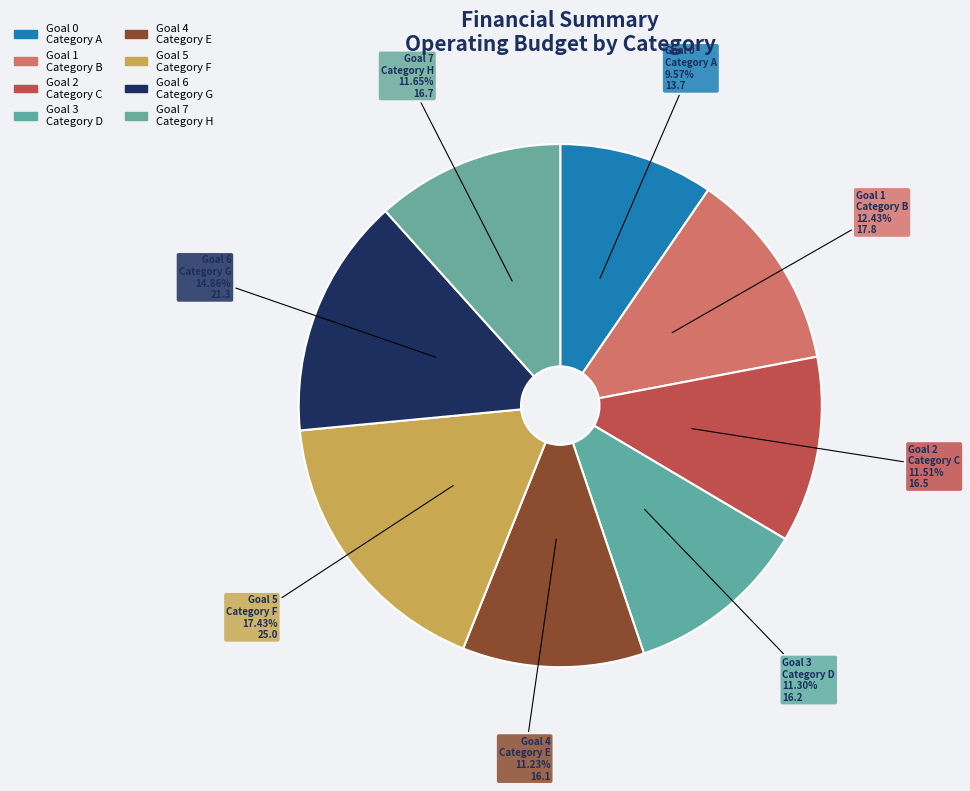

Do Goal 6 Category G and Goal 5 Category F together represent more than half of the pie?

No